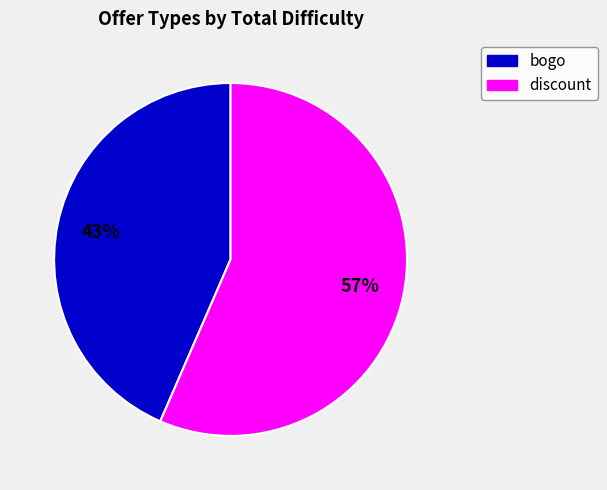

Is it true that discount is 44% of the pie?

False